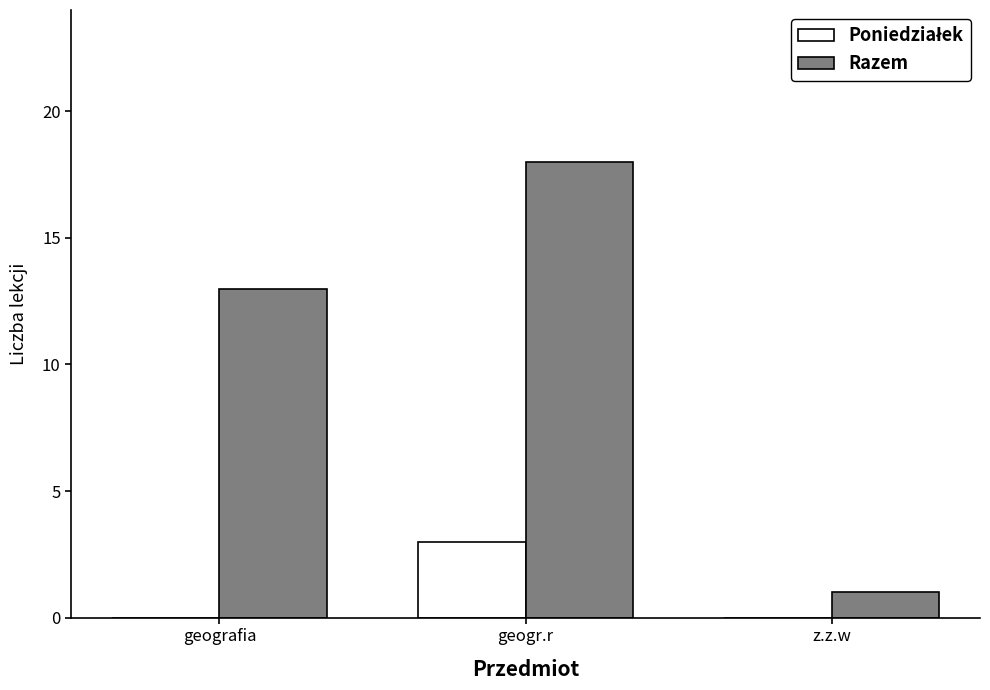

Is it true that Razem equals 12 at geogr.r?

False